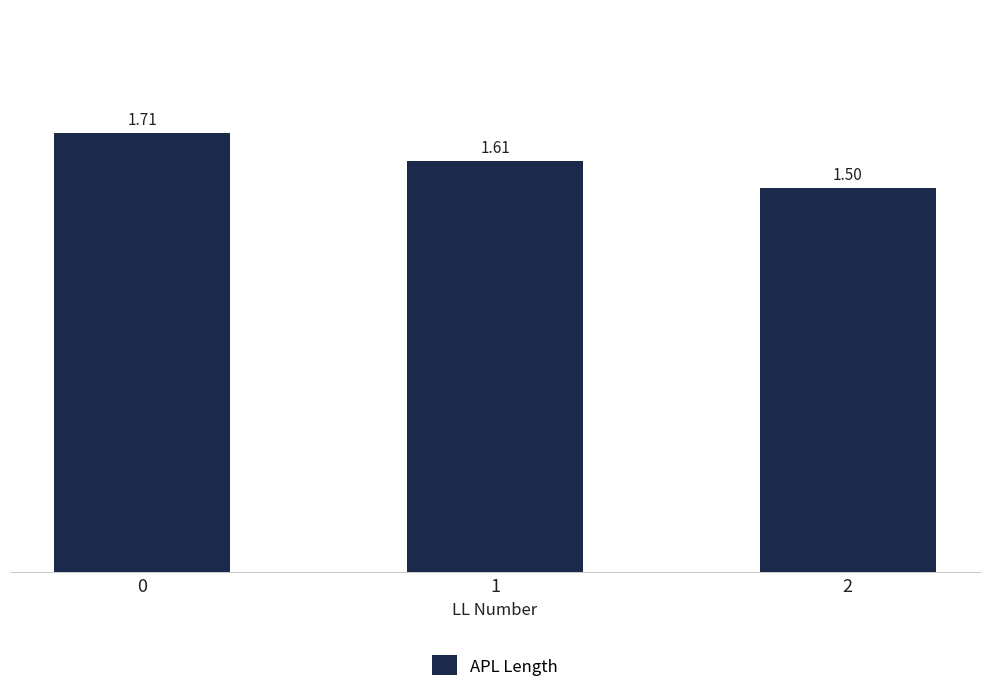

Approximately how many times larger is the value at 1 compared to 0?

0.9